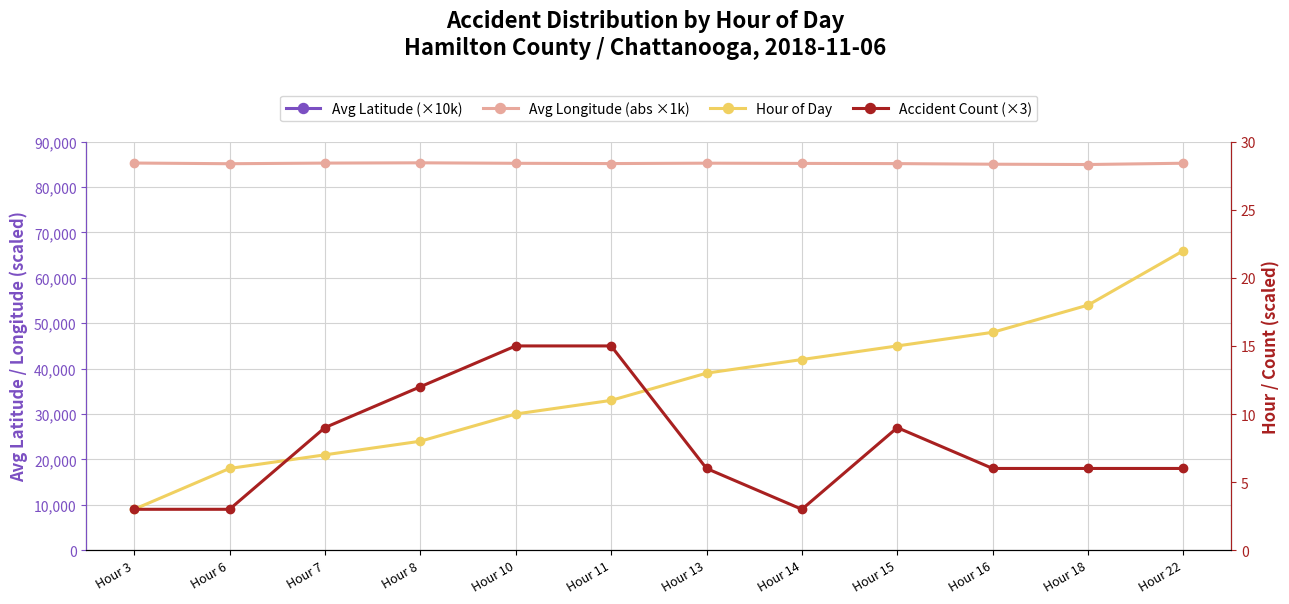

At which category is the sum across all series the highest?

Hour 6